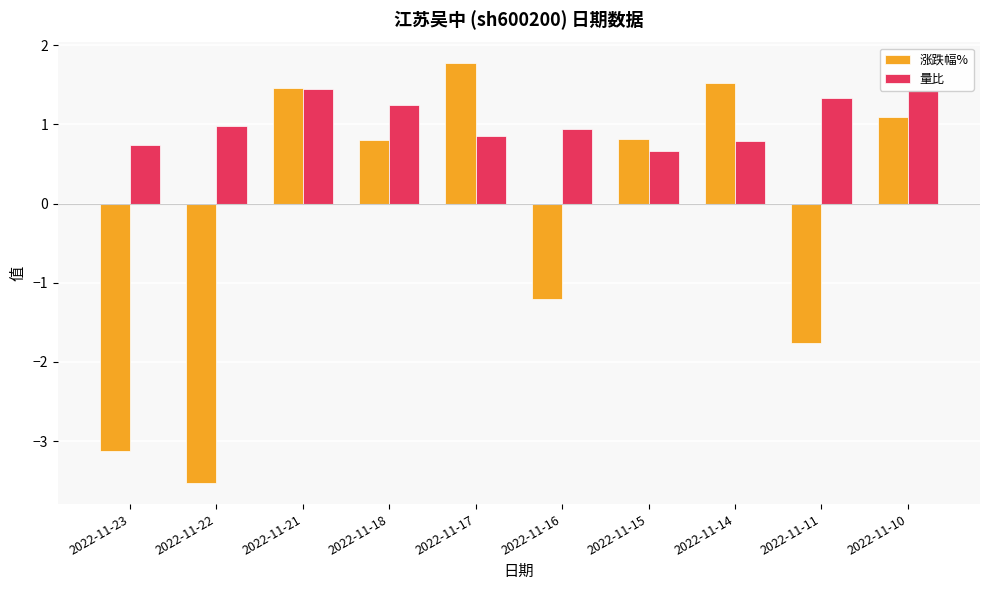

At which category is the sum across all series the highest?

2022-11-21